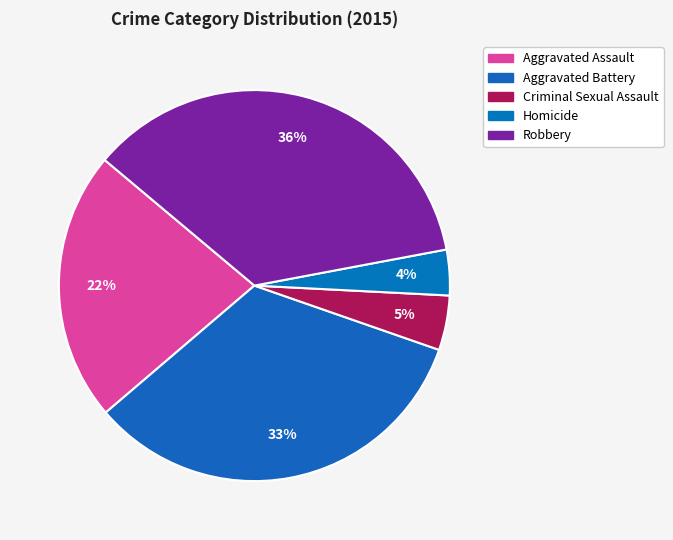

Rank the categories by value from highest to lowest.

Robbery, Aggravated Battery, Aggravated Assault, Criminal Sexual Assault, Homicide